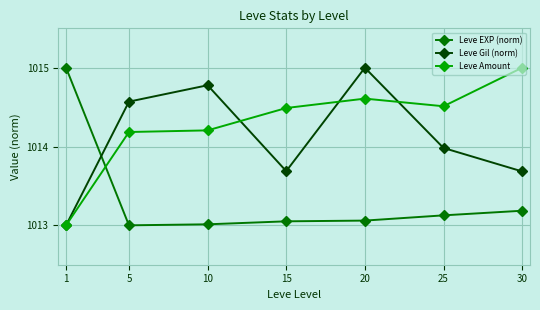

Where is Leve EXP (norm) nearest to the value 1014?

30